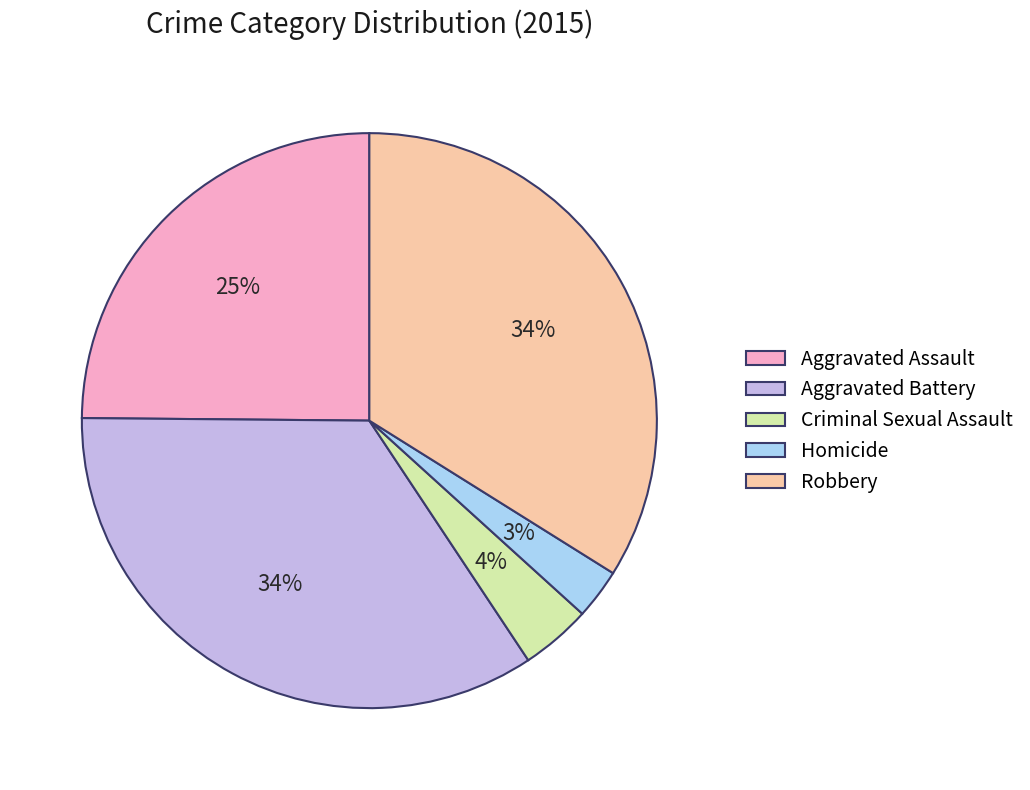

Which slice is the smallest?

Homicide